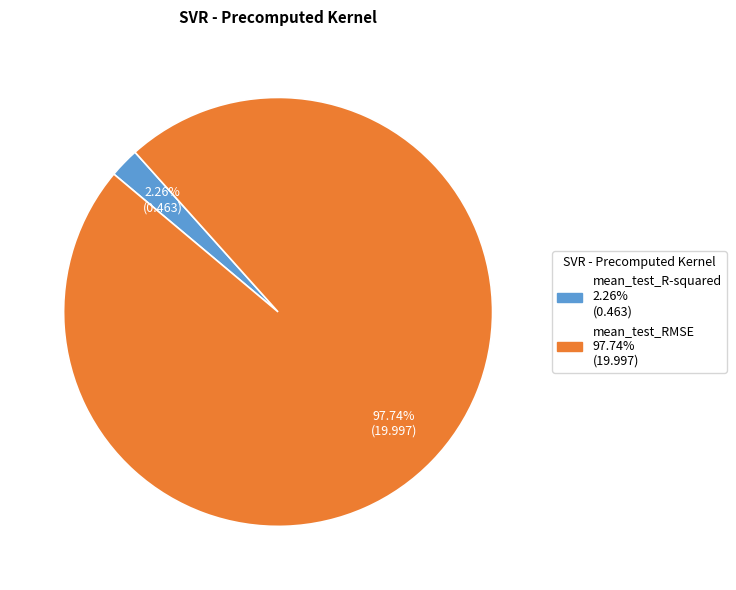

How many segments does this pie chart have?

2